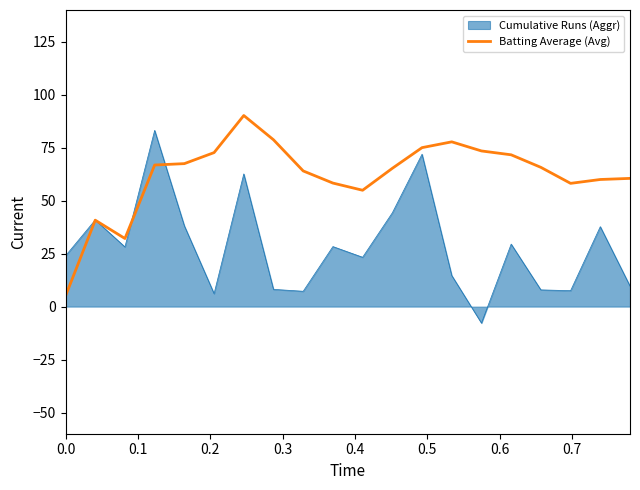

Which series has the largest total across all categories?

Batting Average (Avg)